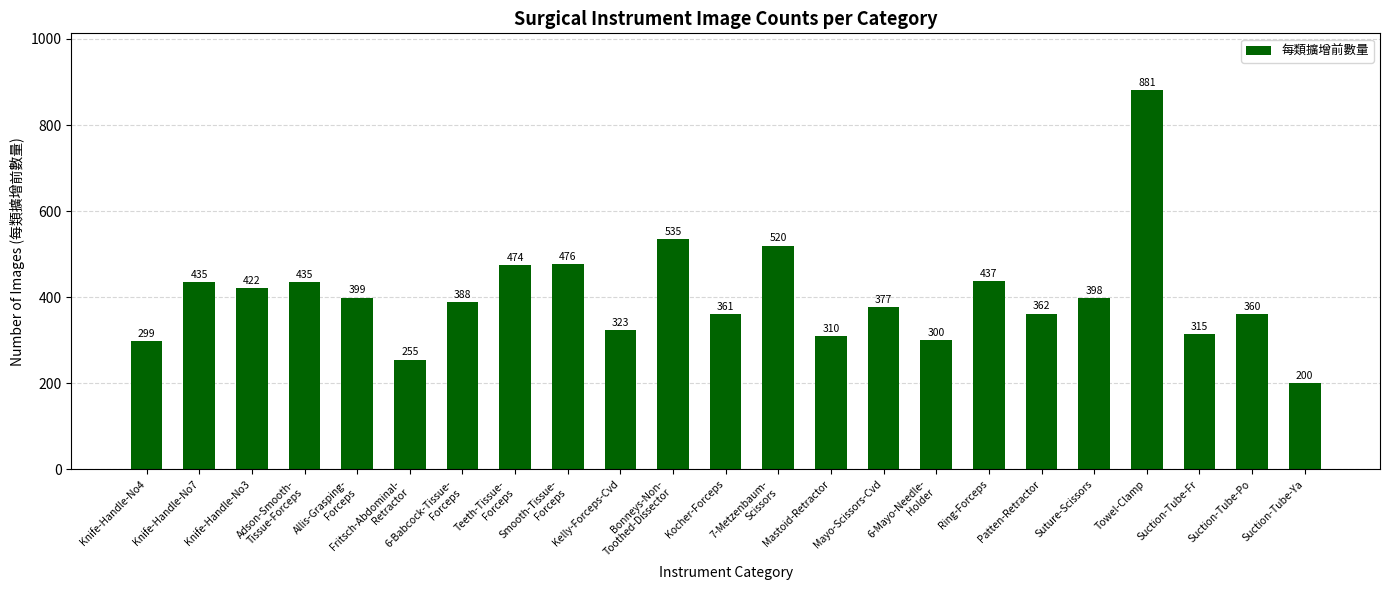

How many categories are shown in the chart?

23